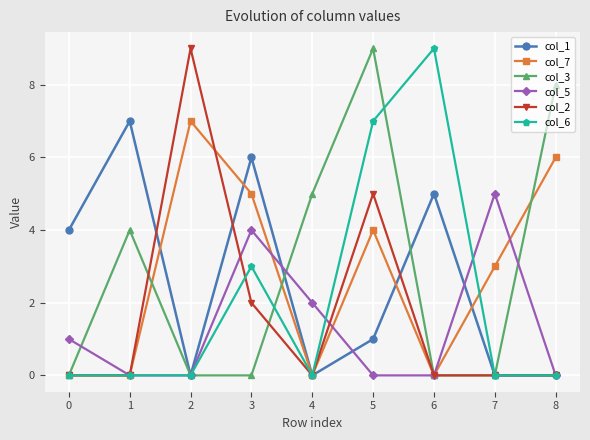

Is the value of col_2 at 5 greater than the value of col_1 at 0?

Yes